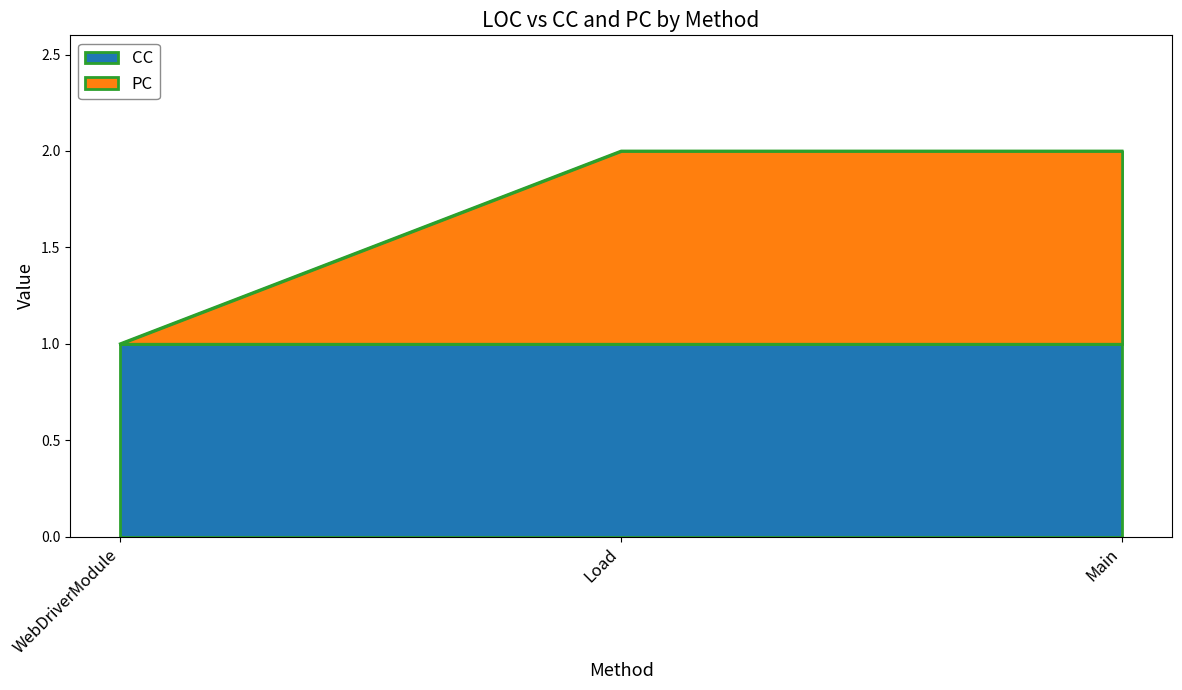

What is the value of the 3rd point from the left?

2